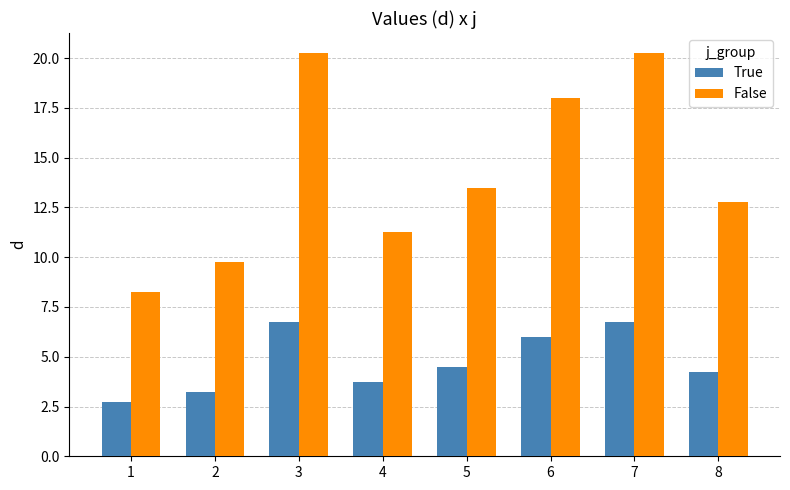

Rank the series at 5 from highest to lowest value.

False, True